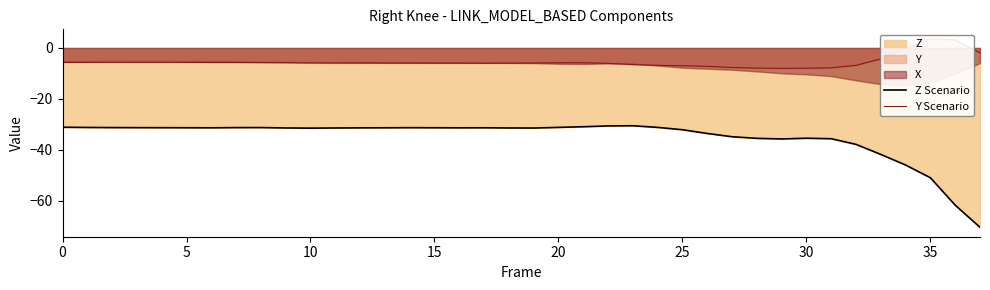

What is the value of the Y Scenario point at the 14th from the left?

-5.9